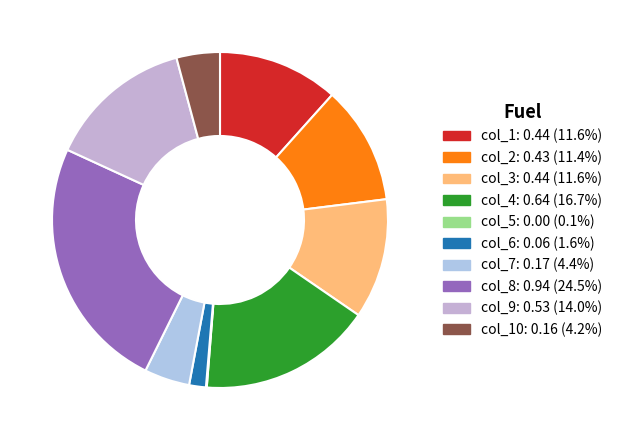

Which category has the biggest portion of the pie?

col_8